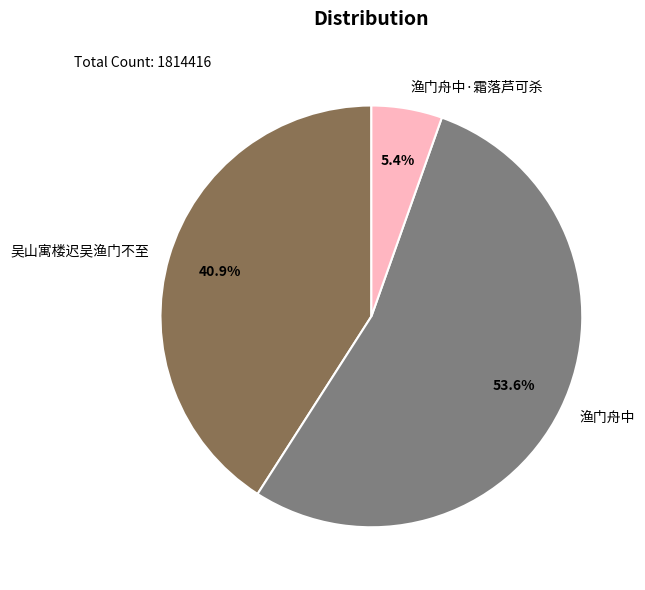

How many slices are in this pie chart?

3